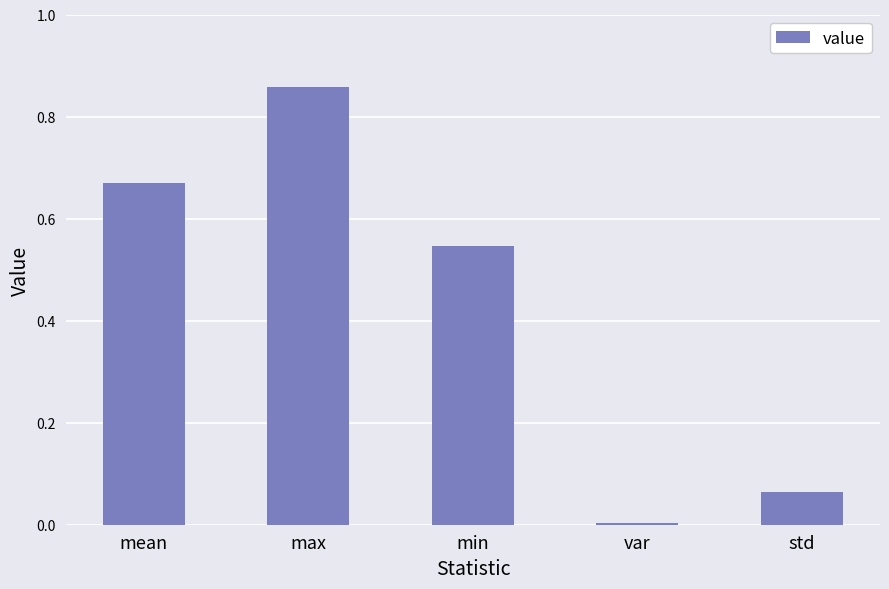

Rank the categories by value from lowest to highest.

var, std, min, mean, max